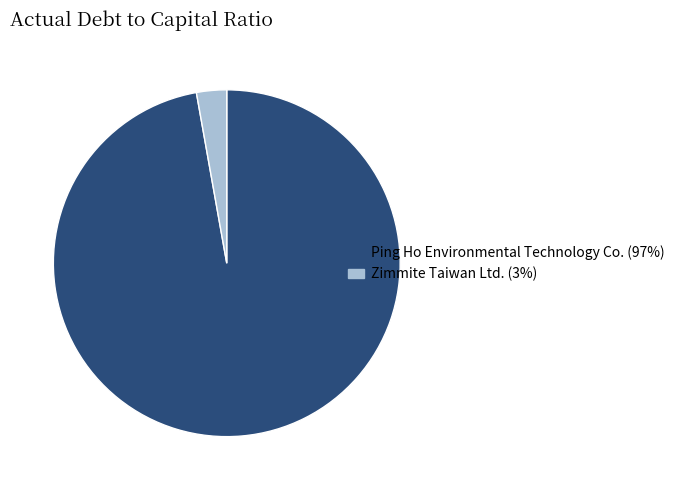

How many slices are in this pie chart?

2